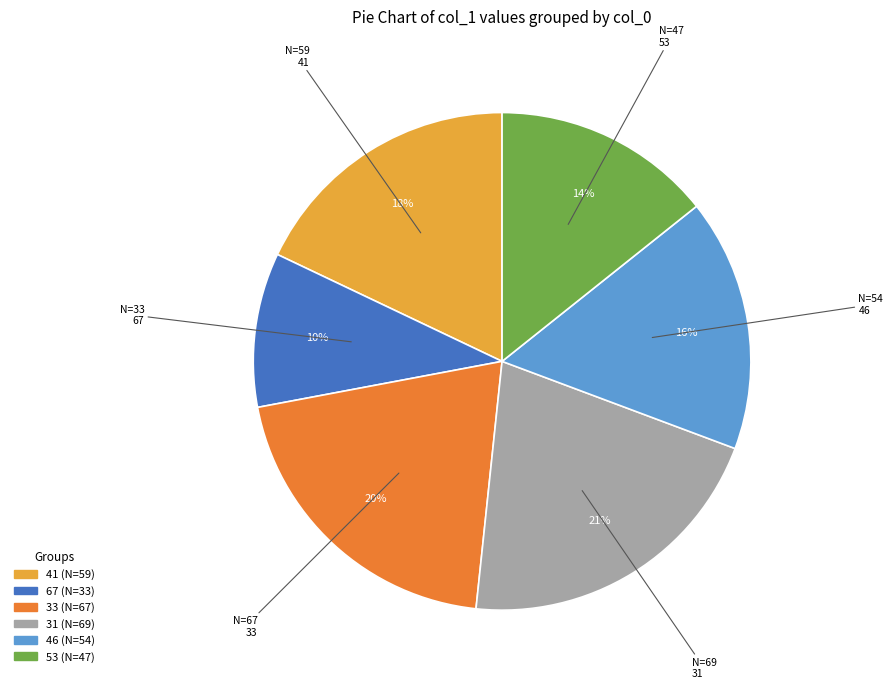

True or false: 31 accounts for 21% of the total.

True